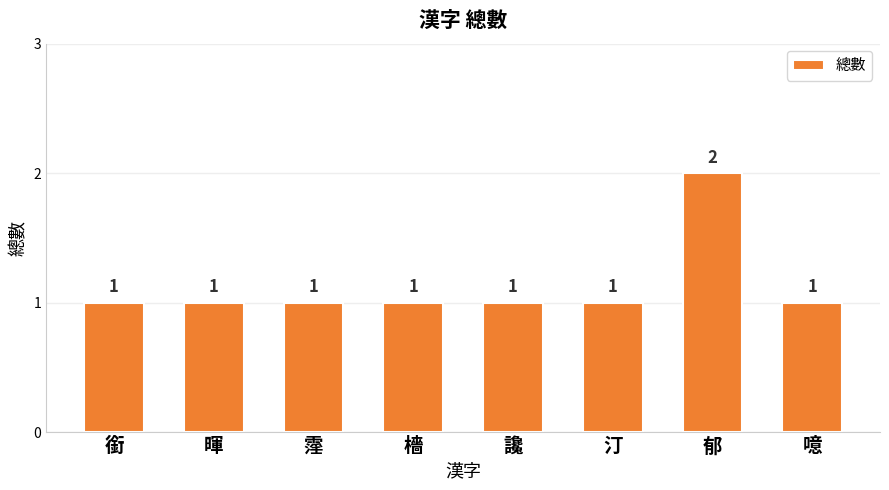

What is the sum of the values at 郁 and 暉?

3